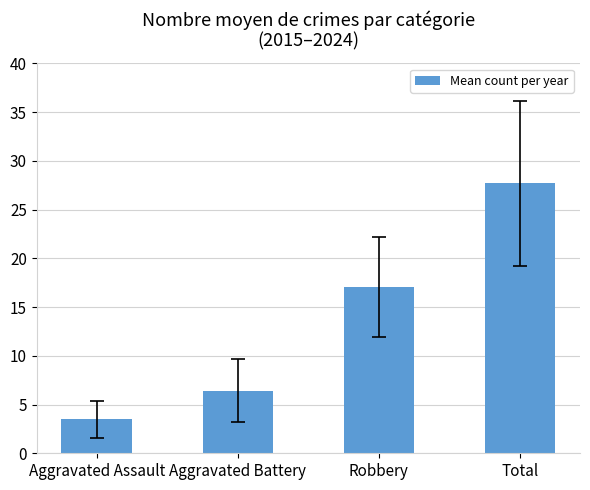

How many bars are there in total?

4